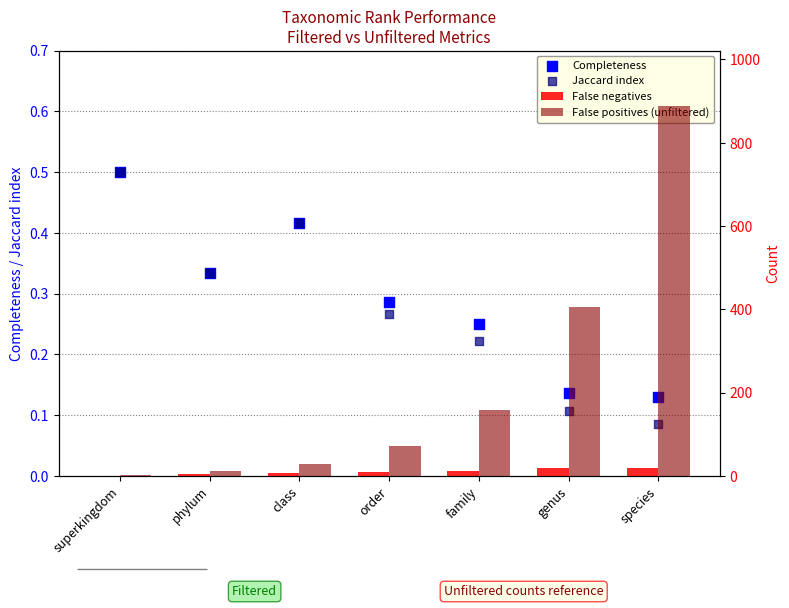

What are all the series names shown in the legend?

Completeness, Jaccard index, False negatives, False positives (unfiltered)